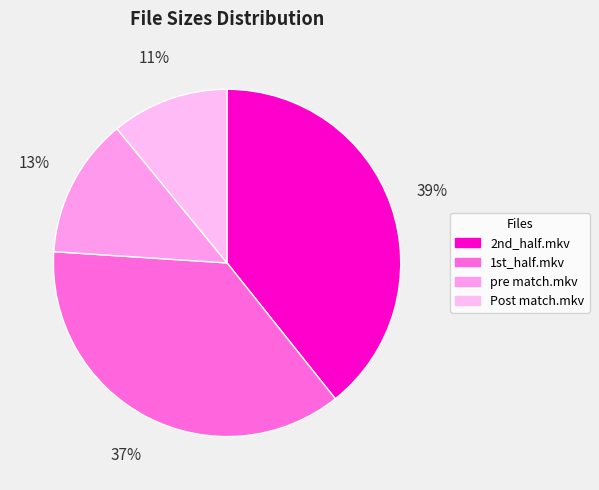

How many slices are in this pie chart?

4